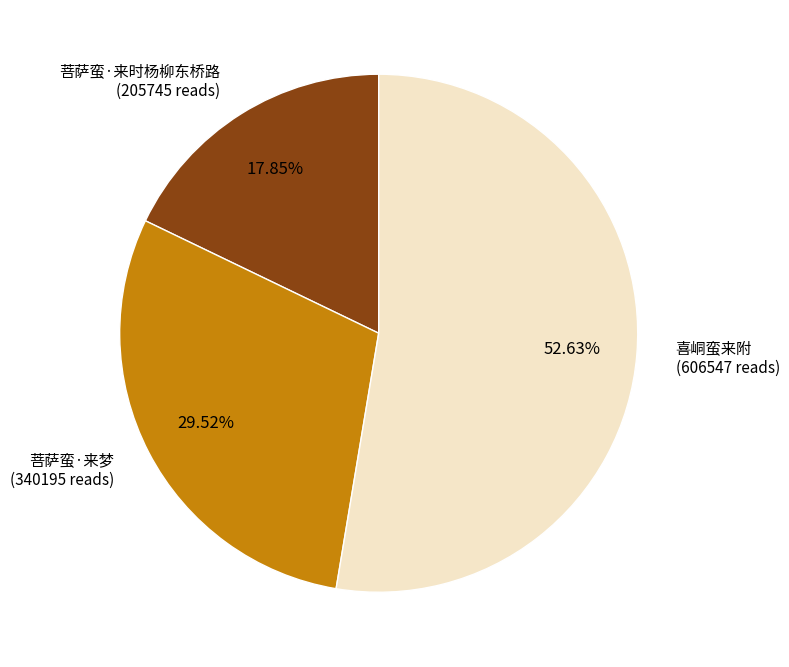

Does any single category account for the majority?

Yes